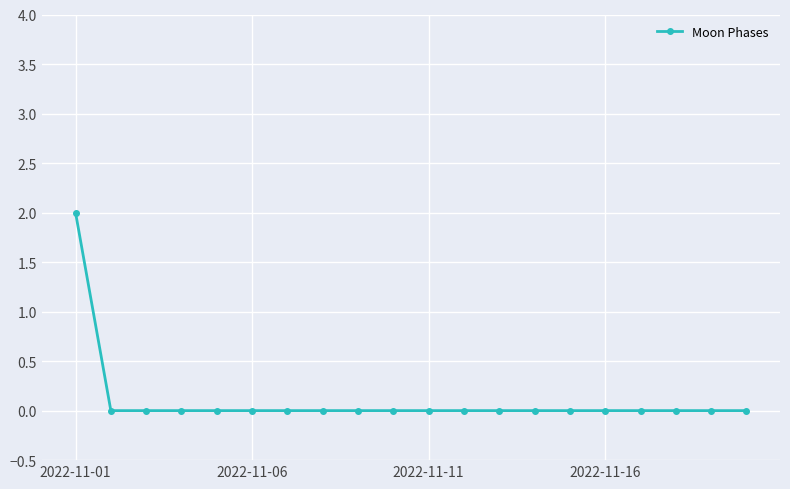

Reading left to right, transcribe all the data shown in this chart.

2	0	0	0	0	0	0	0	0	0	0	0	0	0	0	0	0	0	0	0